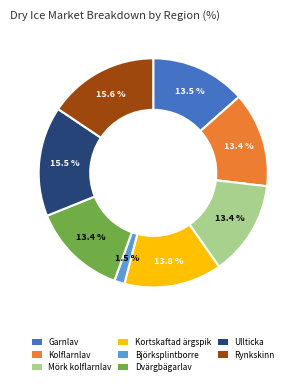

To the nearest percent, what percentage of the pie is Mörk kolflarnlav?

13%